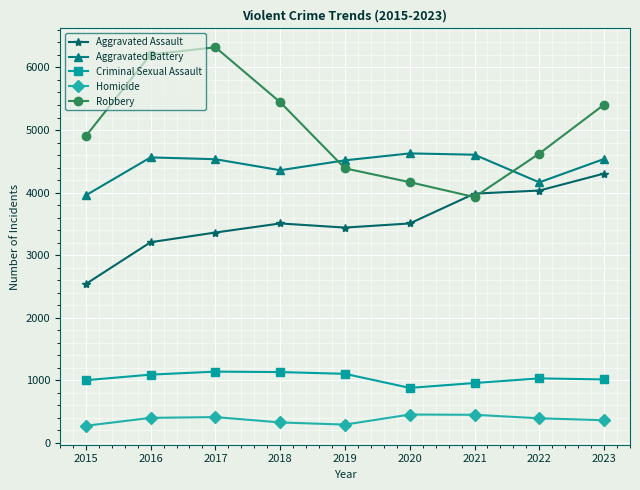

What are all the series names shown in the legend?

Aggravated Assault, Aggravated Battery, Criminal Sexual Assault, Homicide, Robbery